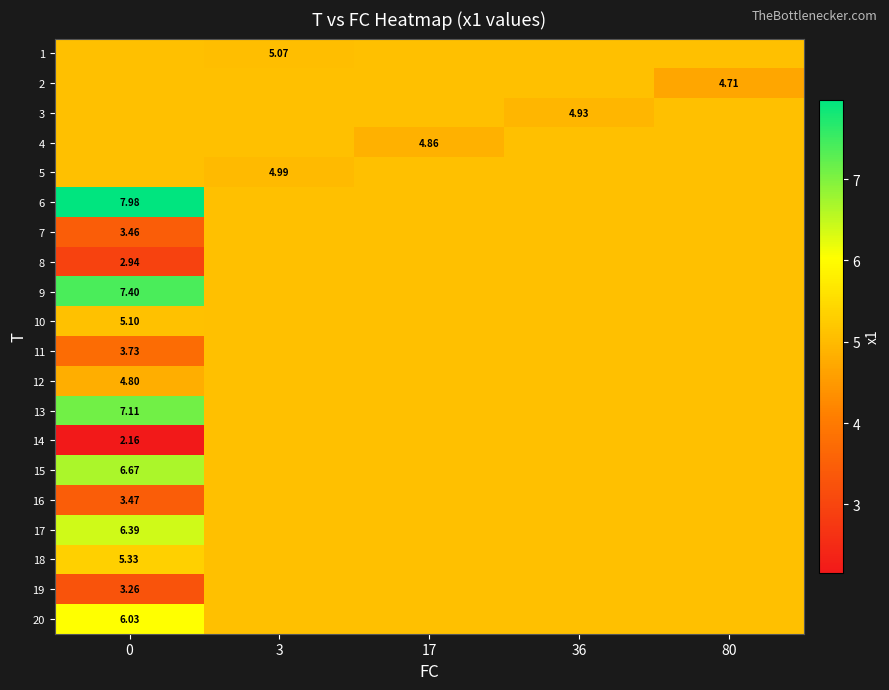

How many series are shown in this chart?

20